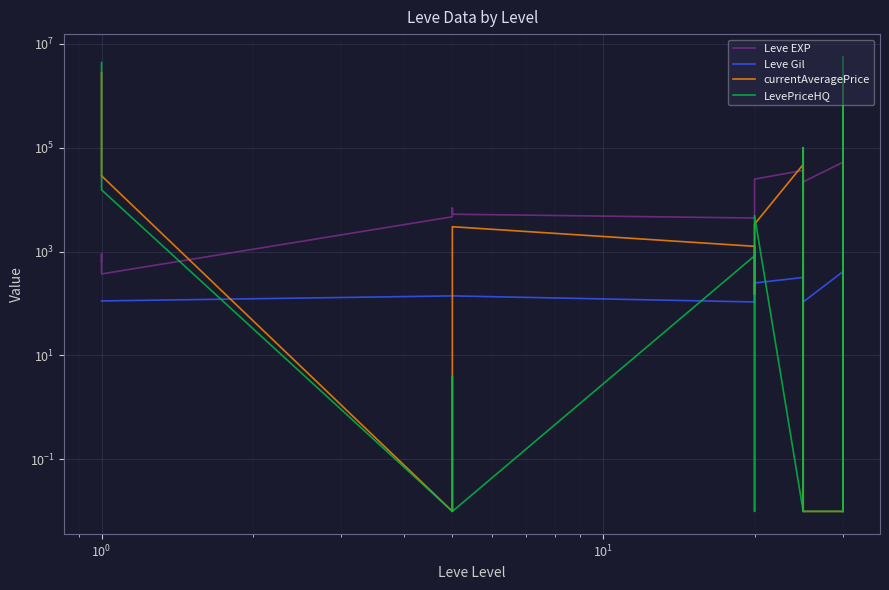

True or false: Leve Gil and Leve EXP intersect in this chart.

False